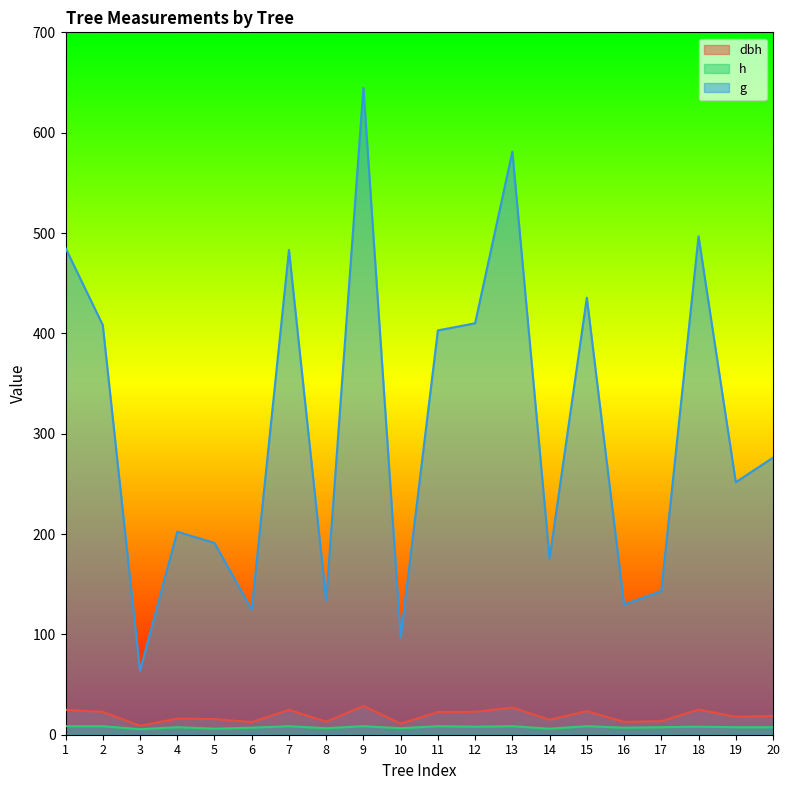

True or false: g has more than 2 interior local peaks.

True